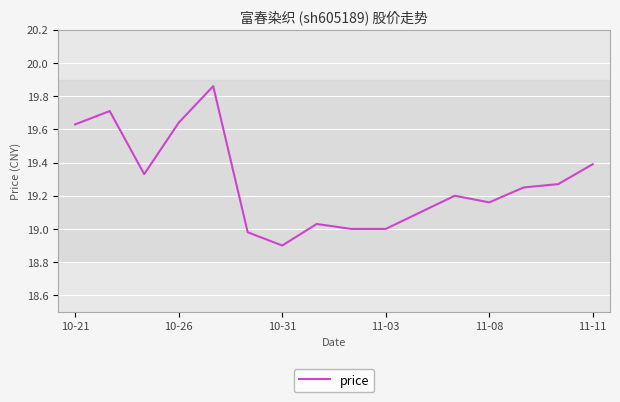

What is the smallest value displayed?

18.9